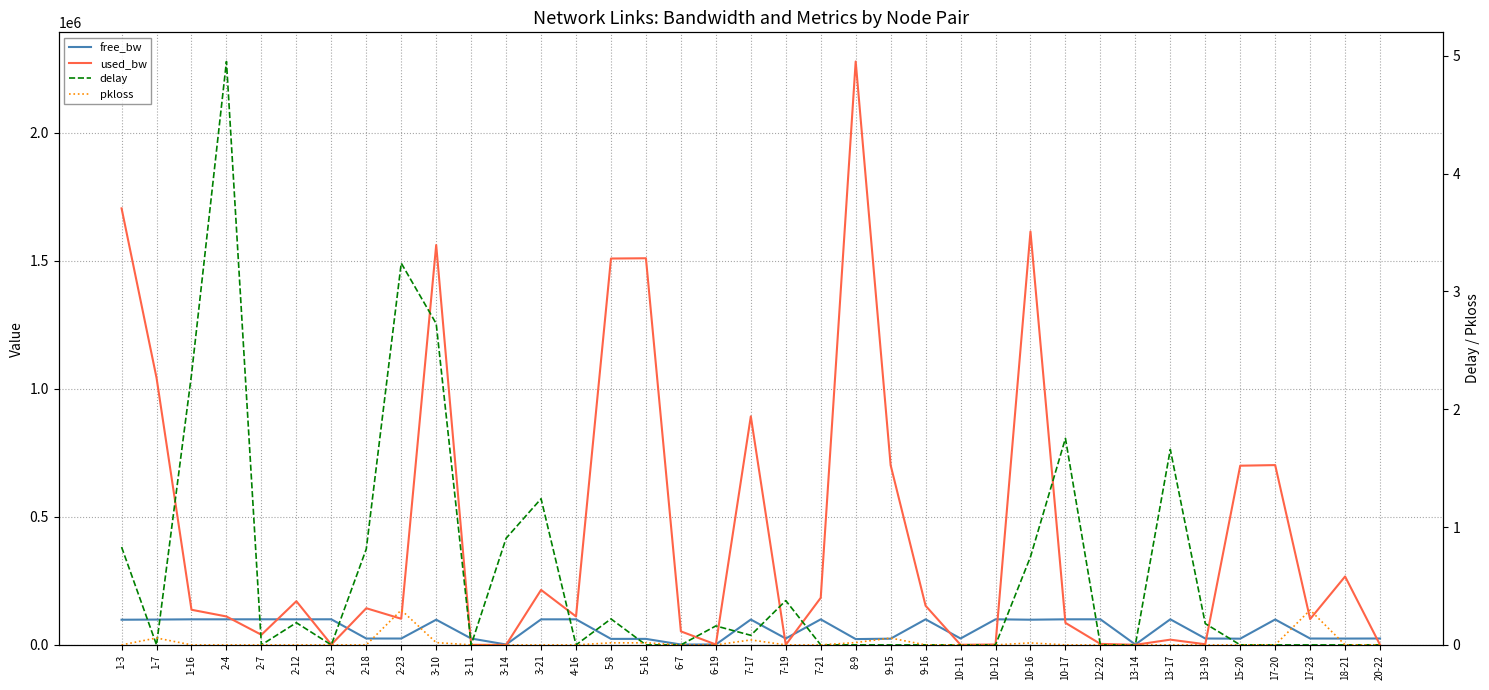

Reading left to right, what are all the values shown in this chart?

free_bw: 1-3=98295.4	1-7=98955.8	1-16=99862.7	2-4=99889.0	2-7=99960.5	2-12=99829.4	2-13=99998.6	2-18=24856.8	2-23=24897.3	3-10=98438.4	3-11=24999.8	3-14=1549.8	3-21=99785.3	4-16=99889.0	5-8=23490.9	5-16=23489.7	6-7=1497.2	6-19=1548.4	7-17=99107.0	7-19=24999.6	7-21=99816.1	8-9=22721.0	9-15=24297.7	9-16=99847.1	10-11=24999.6	10-12=99998.4	10-16=98384.6	10-17=99913.8	12-22=99996.1	13-14=1549.6	13-17=99979.5	13-19=24997.4	15-20=24300.2	17-20=99297.9	17-23=24898.5	18-21=24732.9	20-22=24999.8
used_bw: 1-3=1704581.5	1-7=1042983.4	1-16=137251.4	2-4=111025.8	2-7=39518.1	2-12=170613.9	2-13=1383.9	2-18=143203.4	2-23=102087.6	3-10=1561555.8	3-11=192.0	3-14=192.0	3-21=214719.8	4-16=111025.8	5-8=1508688.3	5-16=1509729.3	6-7=52803.3	6-19=1555.0	7-17=892396.7	7-19=363.1	7-21=183894.4	8-9=2278047.3	9-15=701679.8	9-16=152908.6	10-11=363.1	10-12=1555.0	10-16=1614169.8	10-17=86178.6	12-22=3938.4	13-14=363.2	13-17=20452.9	13-19=2575.7	15-20=699721.1	17-20=702139.6	17-23=100895.8	18-21=267133.2	20-22=192.0
delay: 1-3=0.8	1-7=0.0	1-16=2.3	2-4=5.0	2-7=0.0	2-12=0.2	2-13=0.0	2-18=0.8	2-23=3.2	3-10=2.7	3-11=0.0	3-14=0.9	3-21=1.2	4-16=0.0	5-8=0.2	5-16=0.0	6-7=0.0	6-19=0.2	7-17=0.1	7-19=0.4	7-21=0.0	8-9=0.0	9-15=0.0	9-16=0.0	10-11=0.0	10-12=0.0	10-16=0.7	10-17=1.8	12-22=0.0	13-14=0.0	13-17=1.7	13-19=0.2	15-20=0.0	17-20=0.0	17-23=0.0	18-21=0.0	20-22=0.0
pkloss: 1-3=0.0	1-7=0.1	1-16=0.0	2-4=0.0	2-7=0.0	2-12=0.0	2-13=0.0	2-18=0.0	2-23=0.3	3-10=0.0	3-11=0.0	3-14=0.0	3-21=0.0	4-16=0.0	5-8=0.0	5-16=0.0	6-7=0.0	6-19=0.0	7-17=0.0	7-19=0.0	7-21=0.0	8-9=0.0	9-15=0.1	9-16=0.0	10-11=0.0	10-12=0.0	10-16=0.0	10-17=0.0	12-22=0.0	13-14=0.0	13-17=0.0	13-19=0.0	15-20=0.0	17-20=0.0	17-23=0.3	18-21=0.0	20-22=0.0